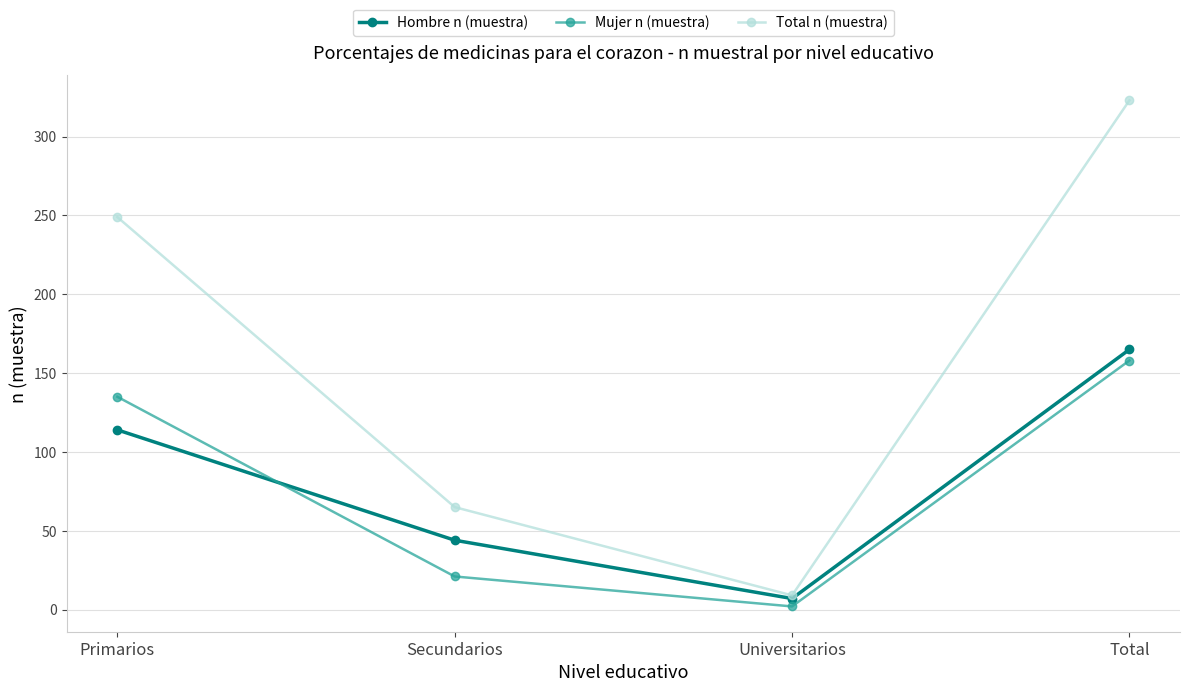

The value of Mujer n (muestra) at Primarios is 135. True or false?

True